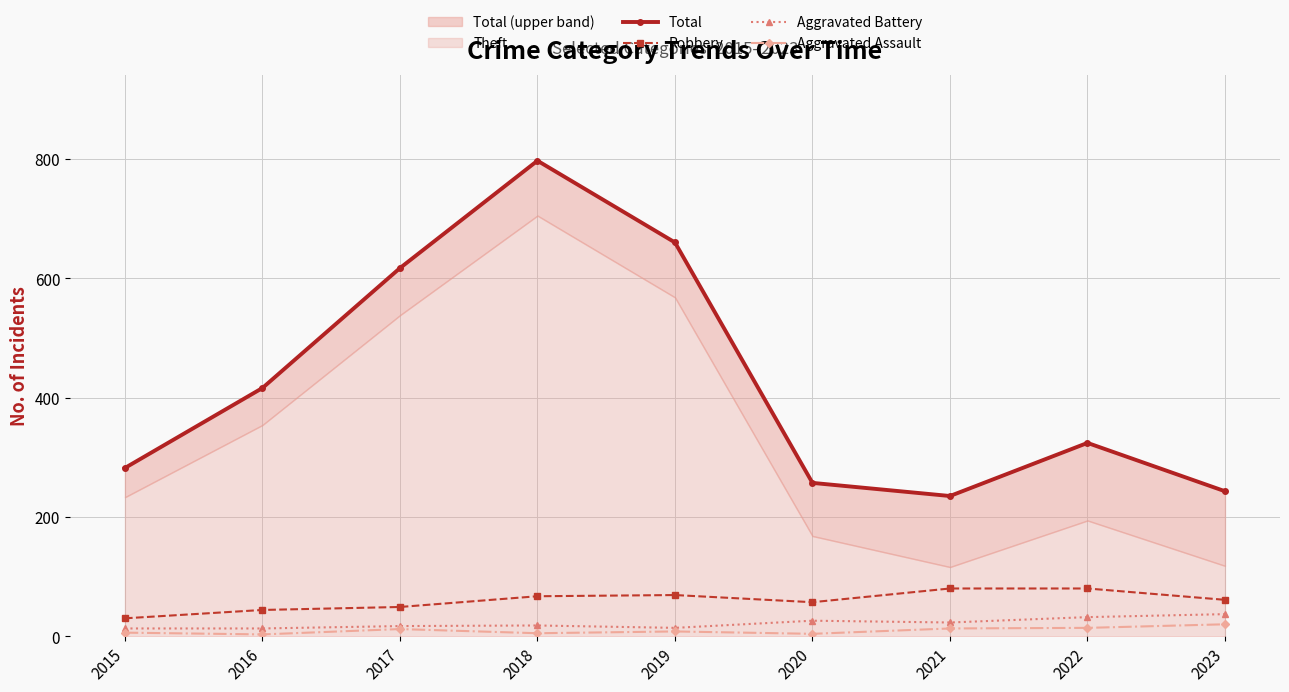

Reading left to right, list all the values displayed in this chart.

Total: 2015=282	2016=416	2017=617	2018=797	2019=660	2020=257	2021=235	2022=324	2023=243
Robbery: 2015=30	2016=44	2017=49	2018=67	2019=69	2020=57	2021=80	2022=80	2023=61
Aggravated Battery: 2015=13	2016=13	2017=17	2018=18	2019=14	2020=26	2021=23	2022=32	2023=37
Aggravated Assault: 2015=6	2016=3	2017=12	2018=5	2019=8	2020=4	2021=13	2022=14	2023=20